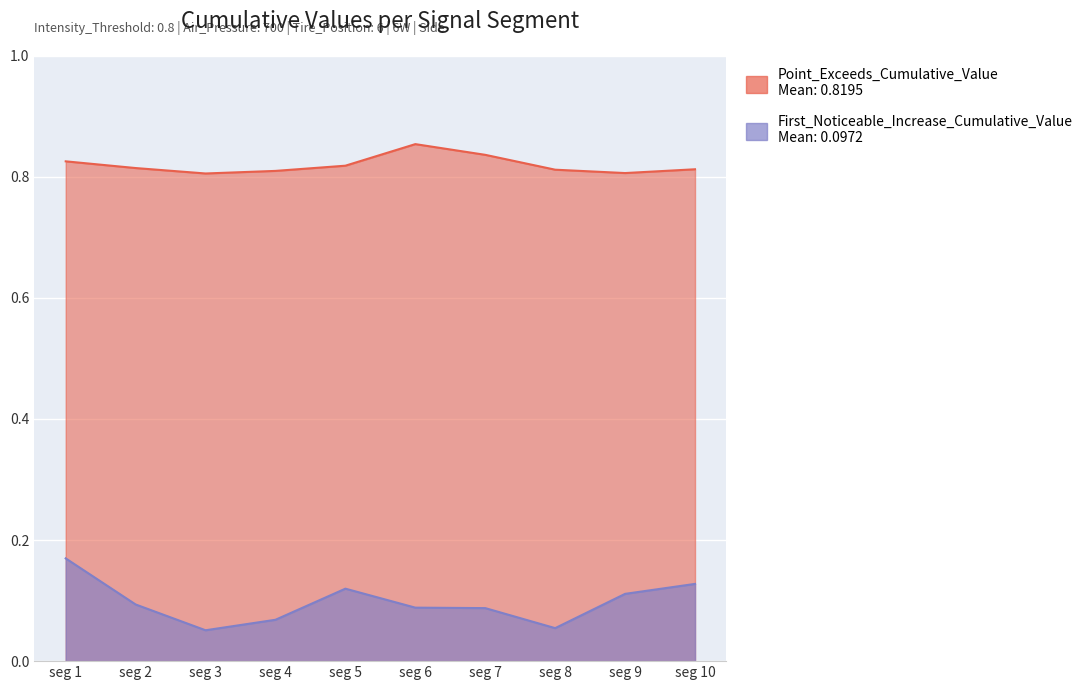

How many lines are shown in the chart?

2